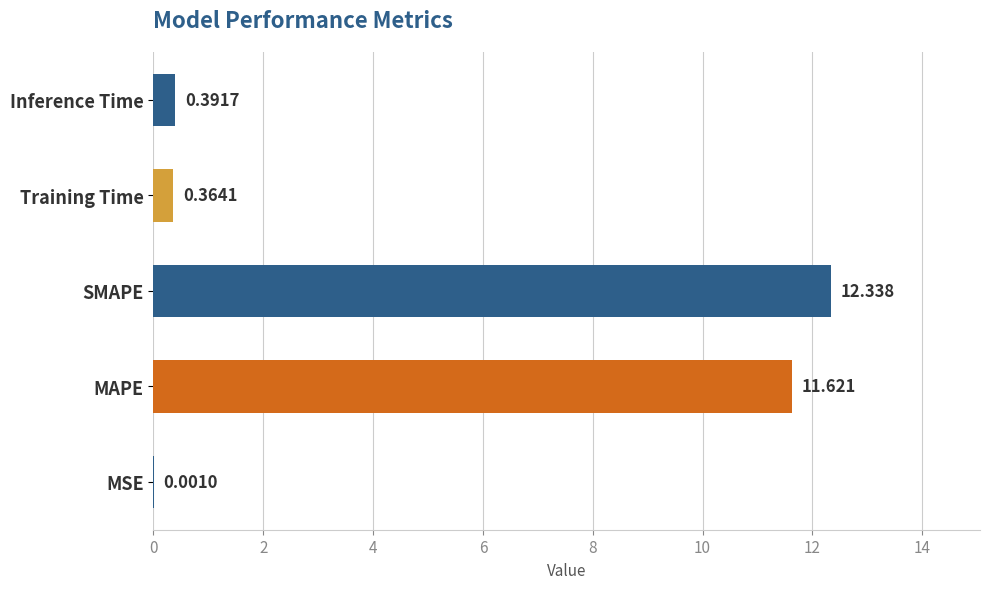

At which category does the chart reach its peak across all series?

SMAPE